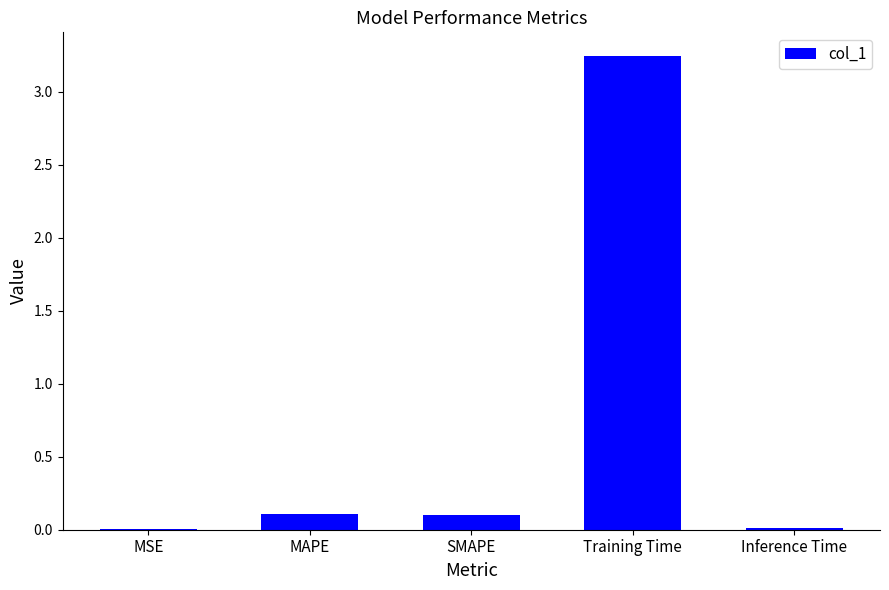

How many data points does each series have?

5